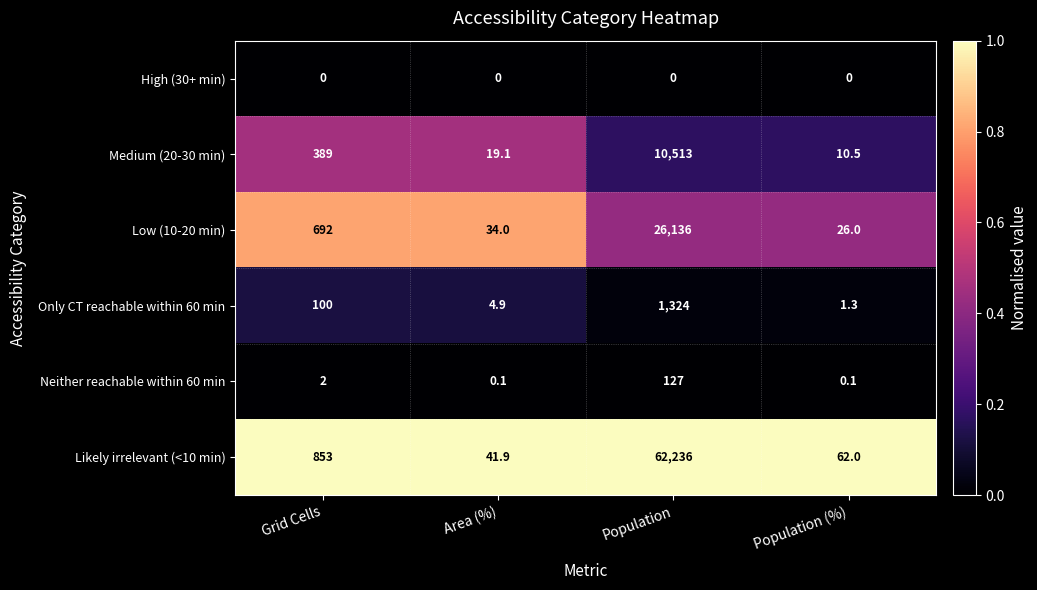

What is the spread (max minus min) of values at Population?

62236.0